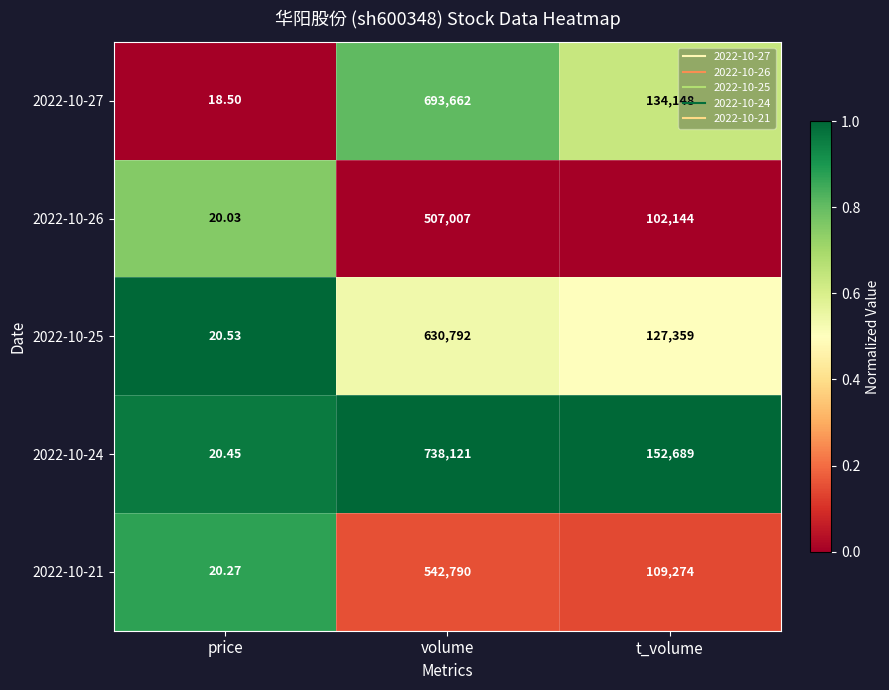

At which label does 2022-10-26 first exceed 102144?

volume